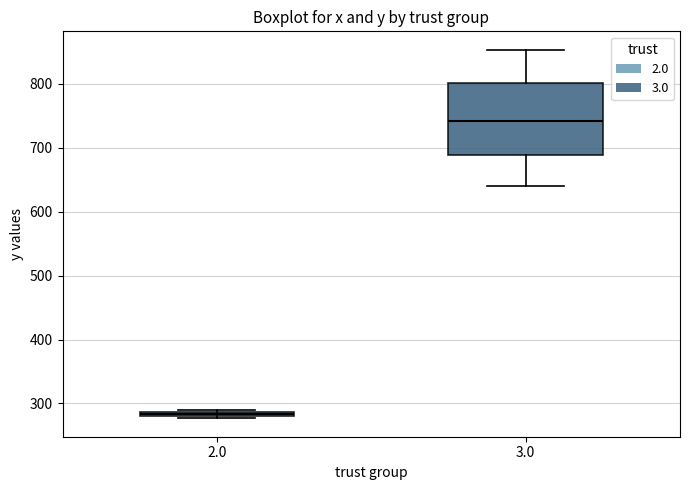

Where is the lower edge of the box at x = 2.0 on the y-axis? The values are not printed on the chart, so give them approximately, as read against the axis.

280